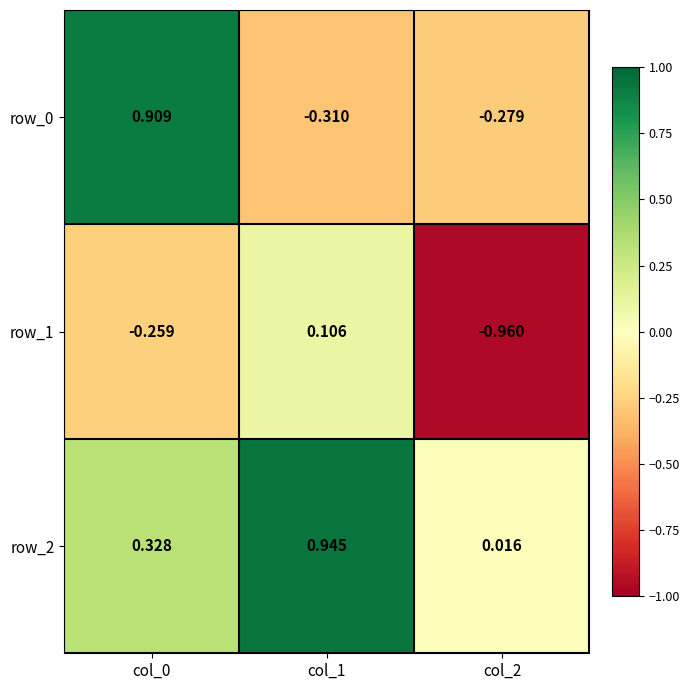

What is the total value across all series at col_1?

0.7